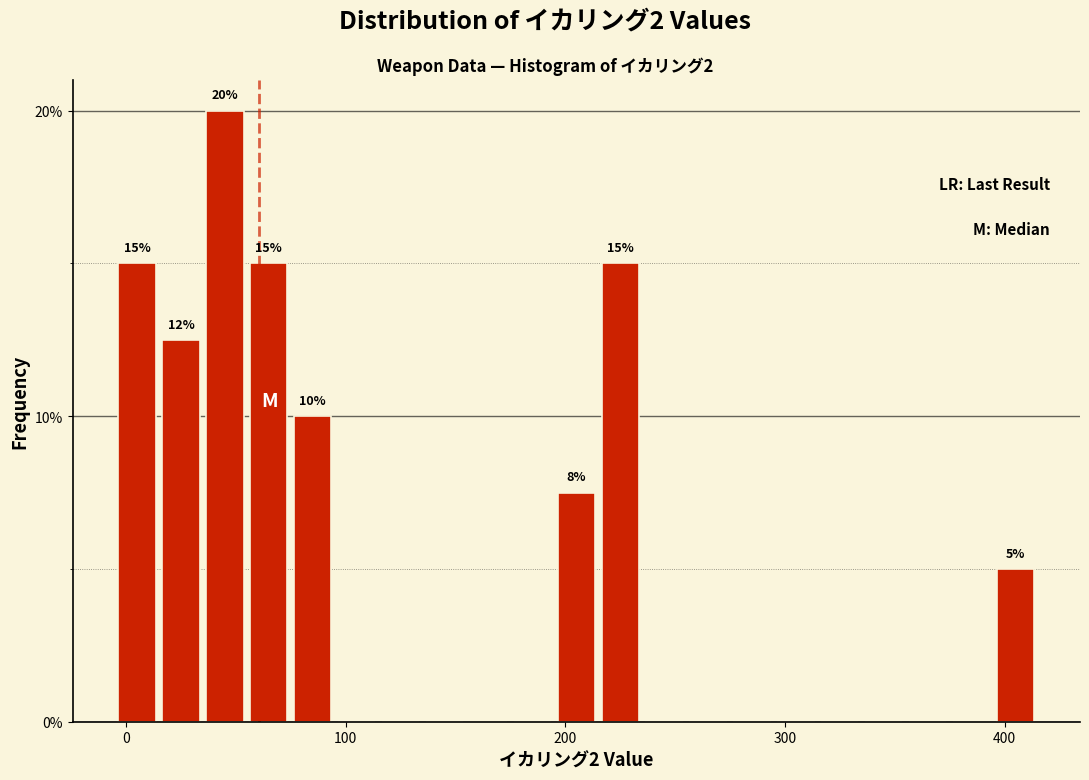

Around what value on the x-axis is the tallest bar? Give the approximate position of its centre, as read against the axis.

50